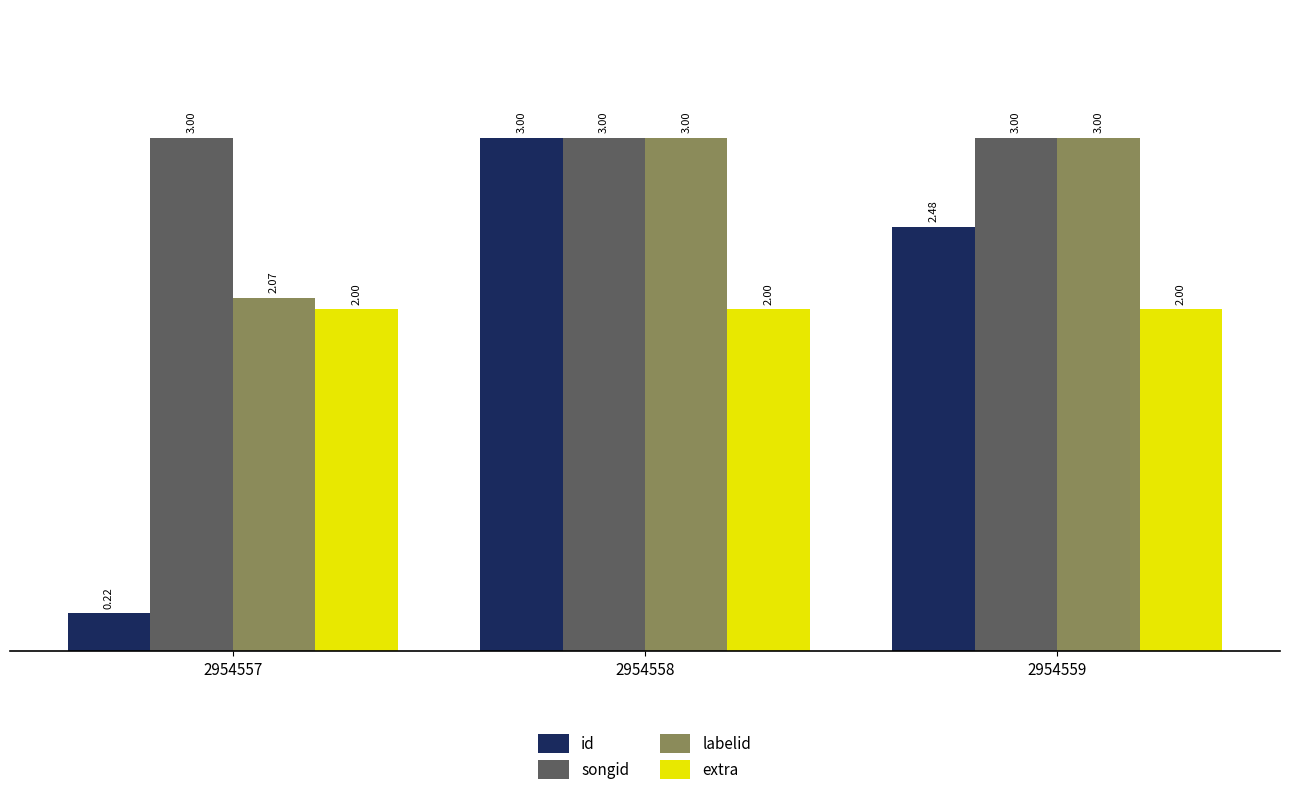

What is the minimum value for extra?

2.0